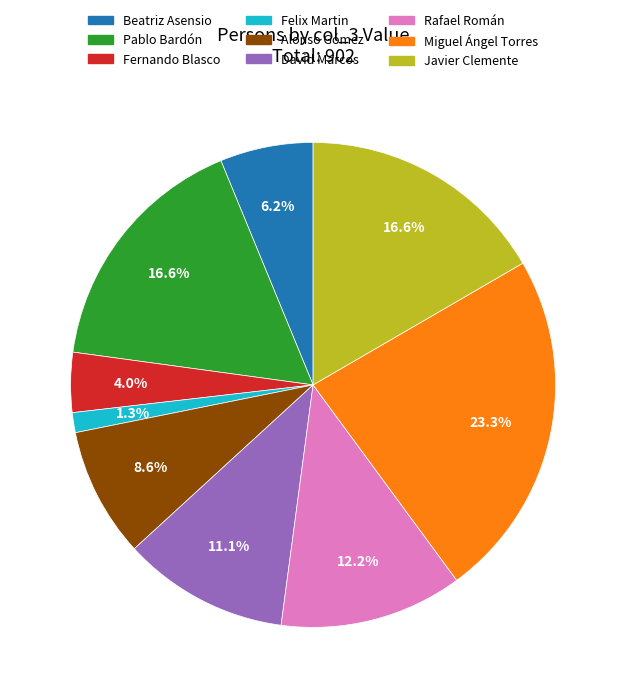

The Beatriz Asensio slice represents 13% of the pie. True or false?

False